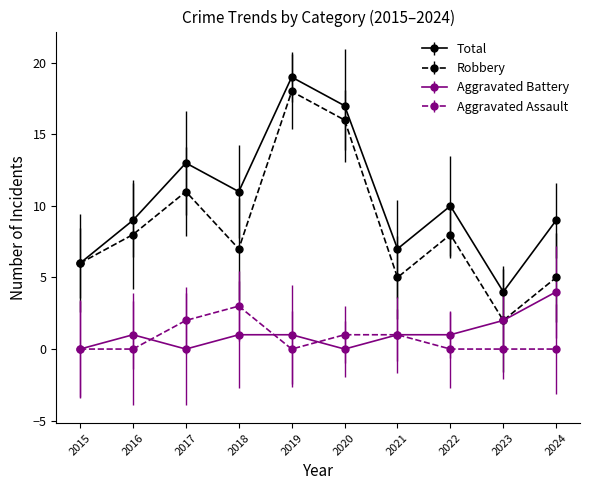

What is the total value across all series at 2018?

22